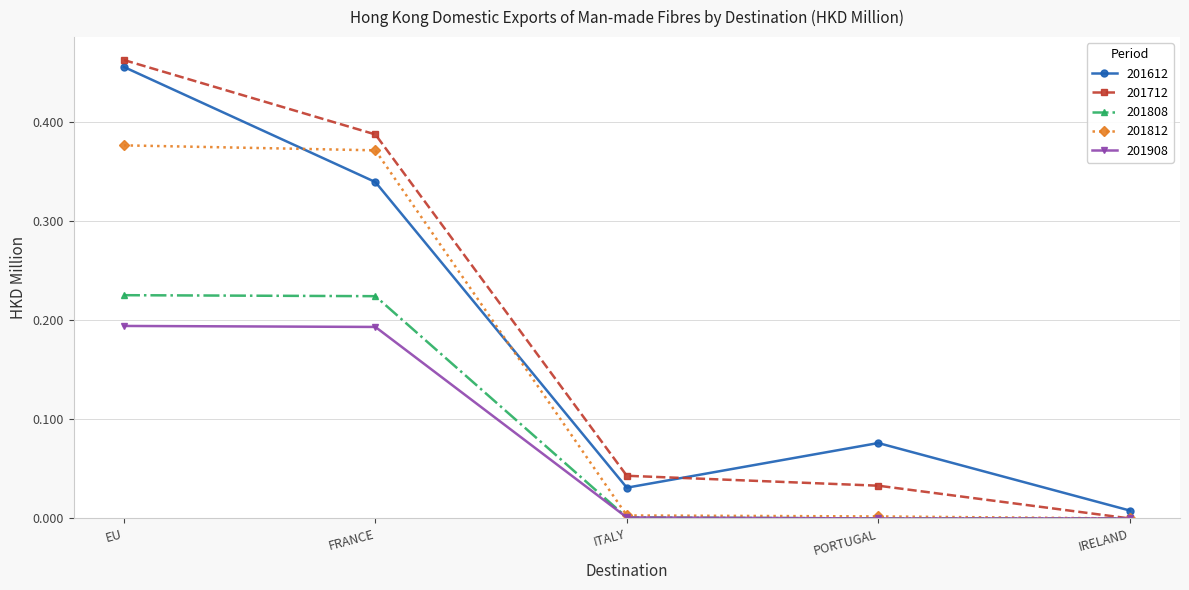

At how many categories does at least one series exceed 0?

5